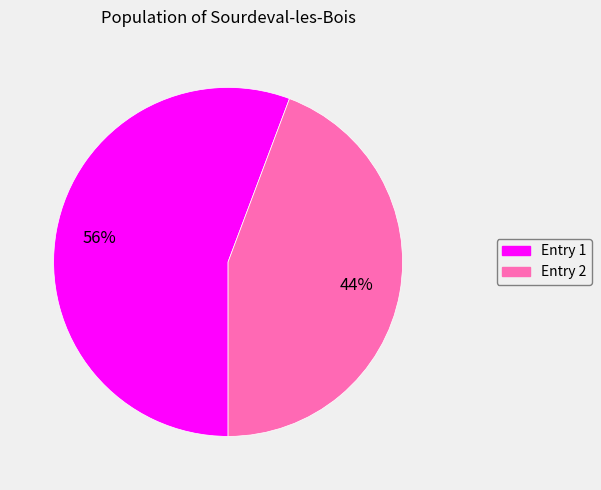

To the nearest percent, what percentage of the pie is Entry 1?

56%